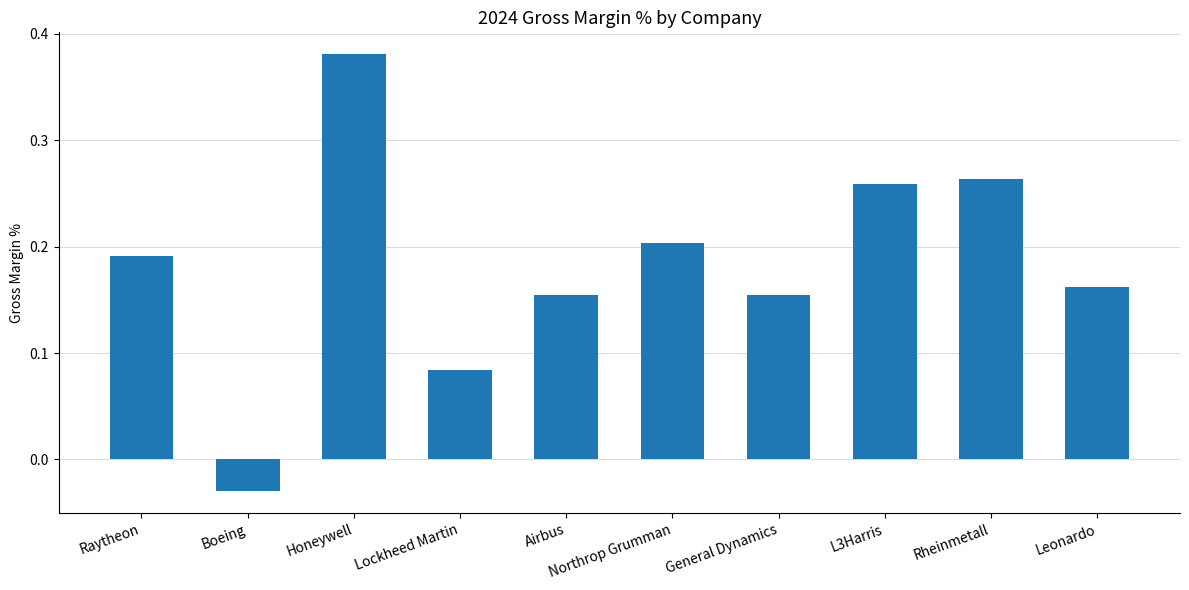

What is the label of the 8th bar from the right?

Honeywell